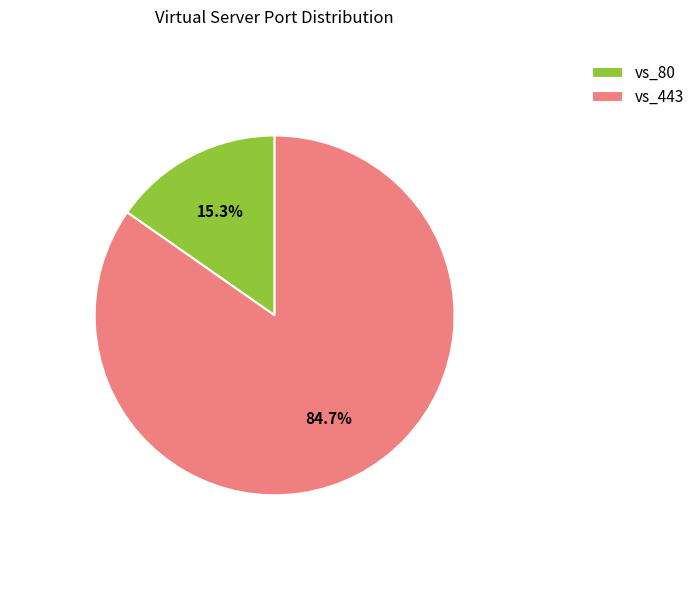

True or false: vs_443 accounts for 97% of the total.

False